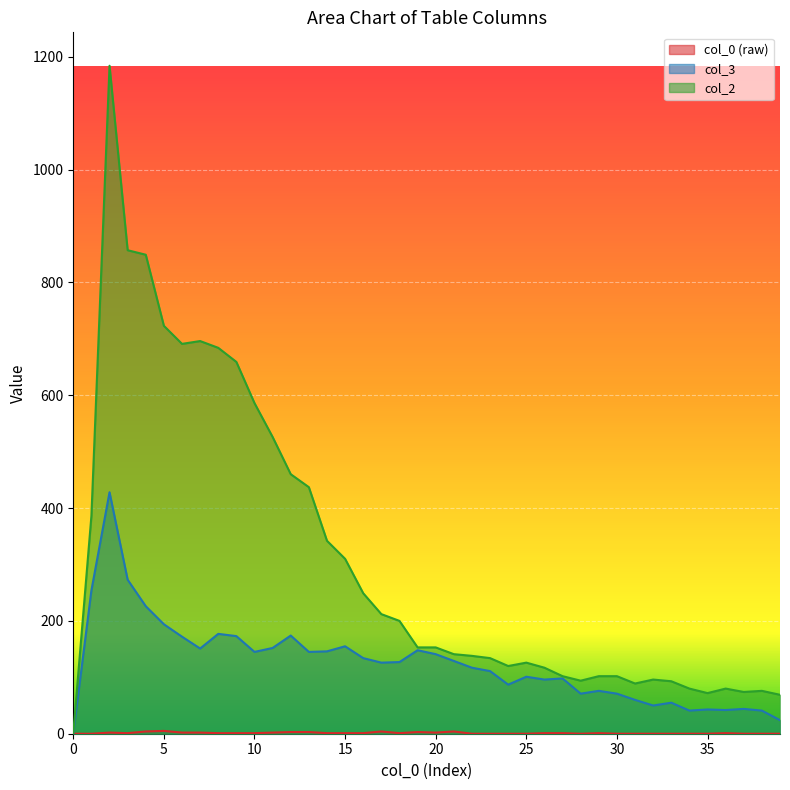

What is the spread (max minus min) of values at 11?

524